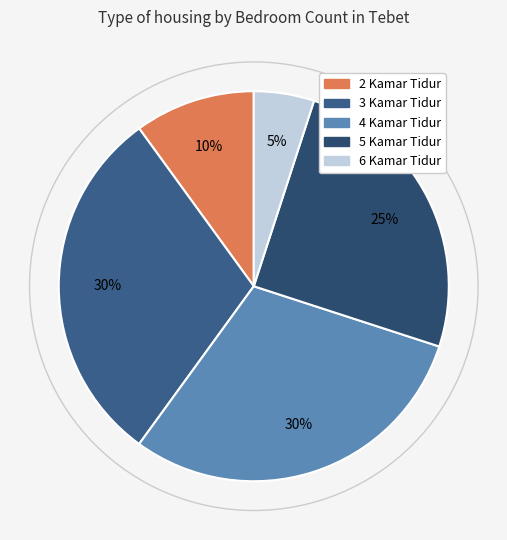

Is the sum of 5 Kamar Tidur and 6 Kamar Tidur greater than half?

No